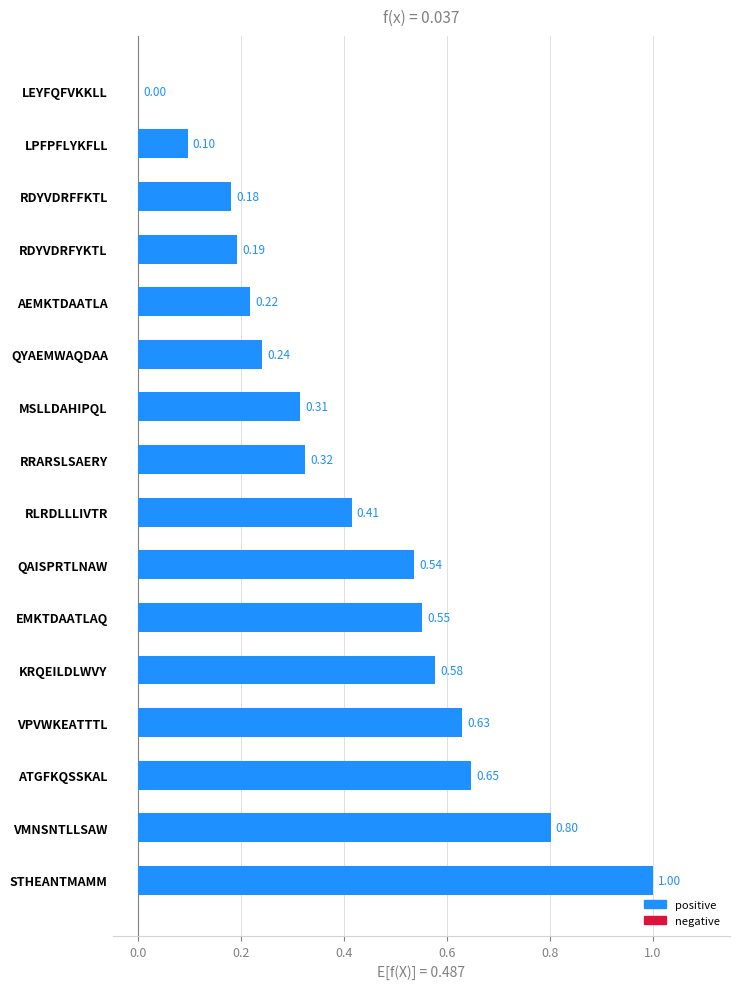

Between VMNSNTLLSAW and AEMKTDAATLA, which is larger?

VMNSNTLLSAW